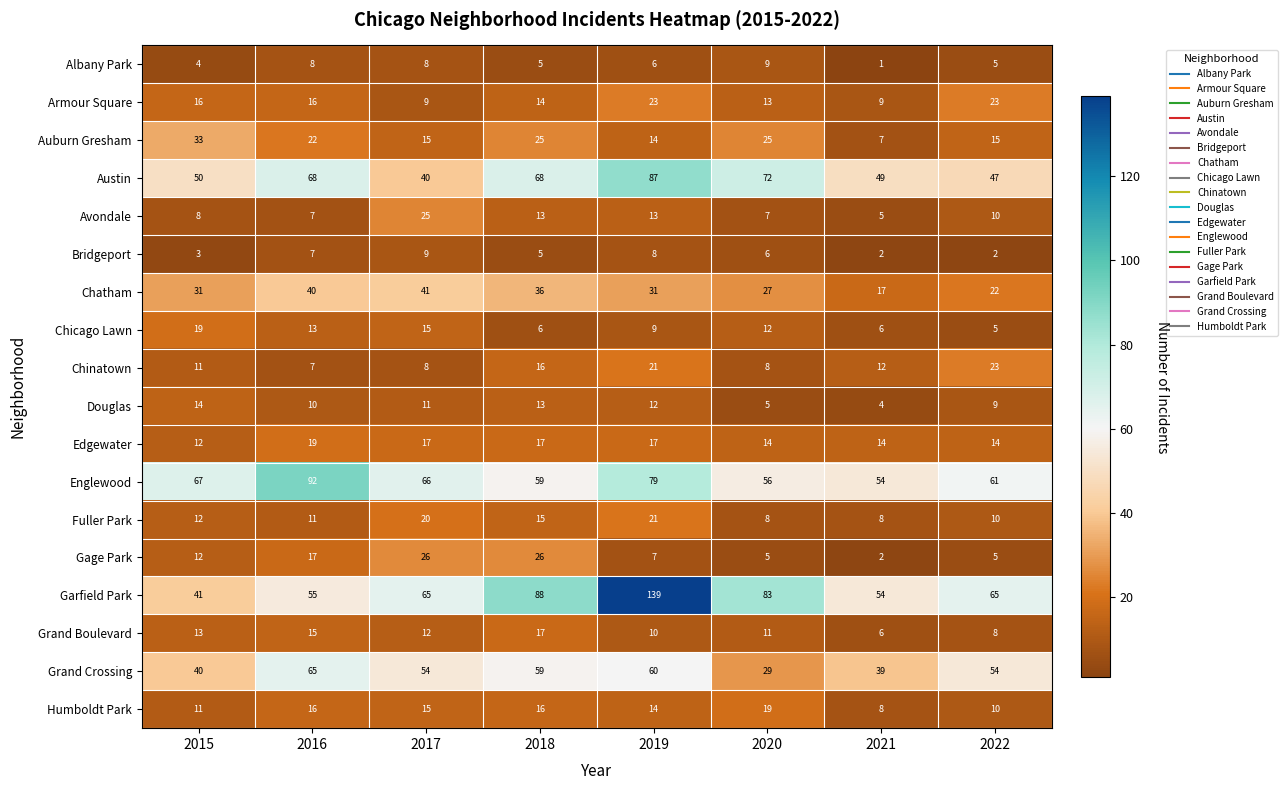

What is the maximum value for Chatham?

41